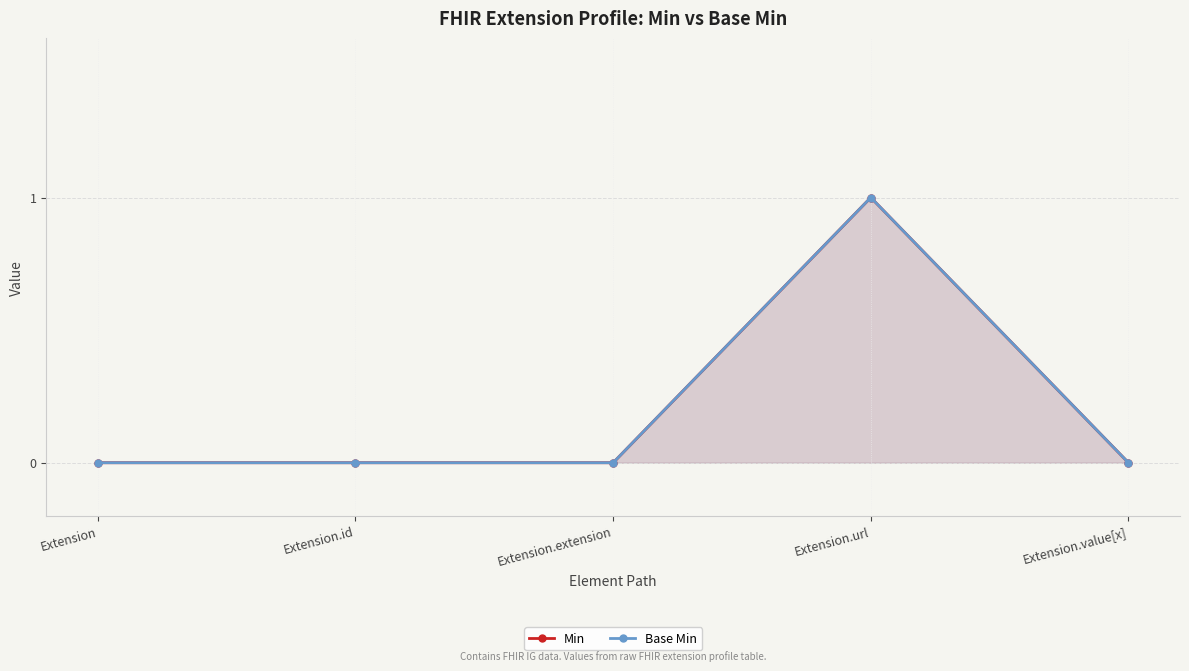

What is the label of the 1st point from the right?

Extension.value[x]